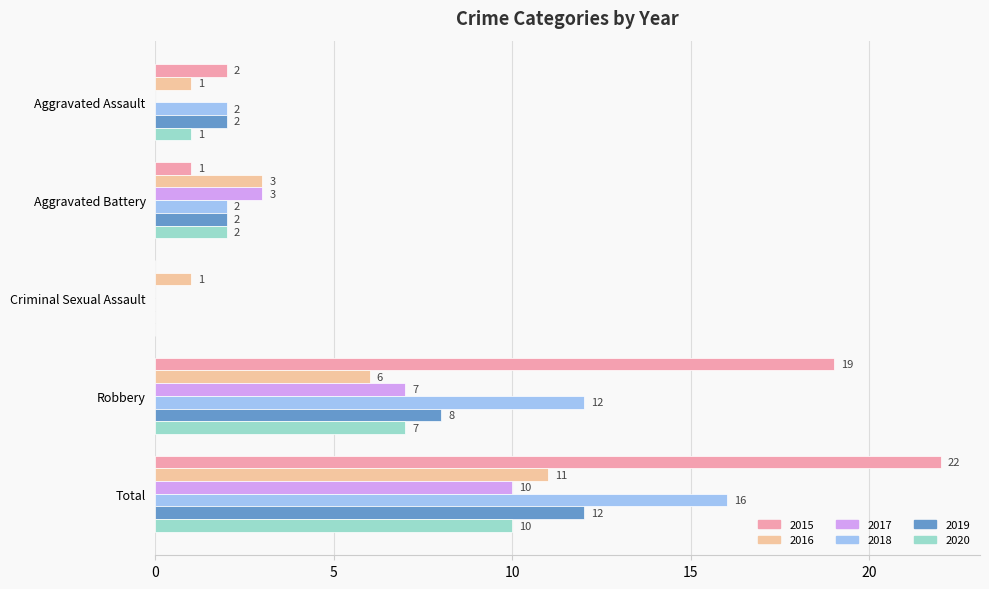

At which category is the sum across all series the highest?

Total